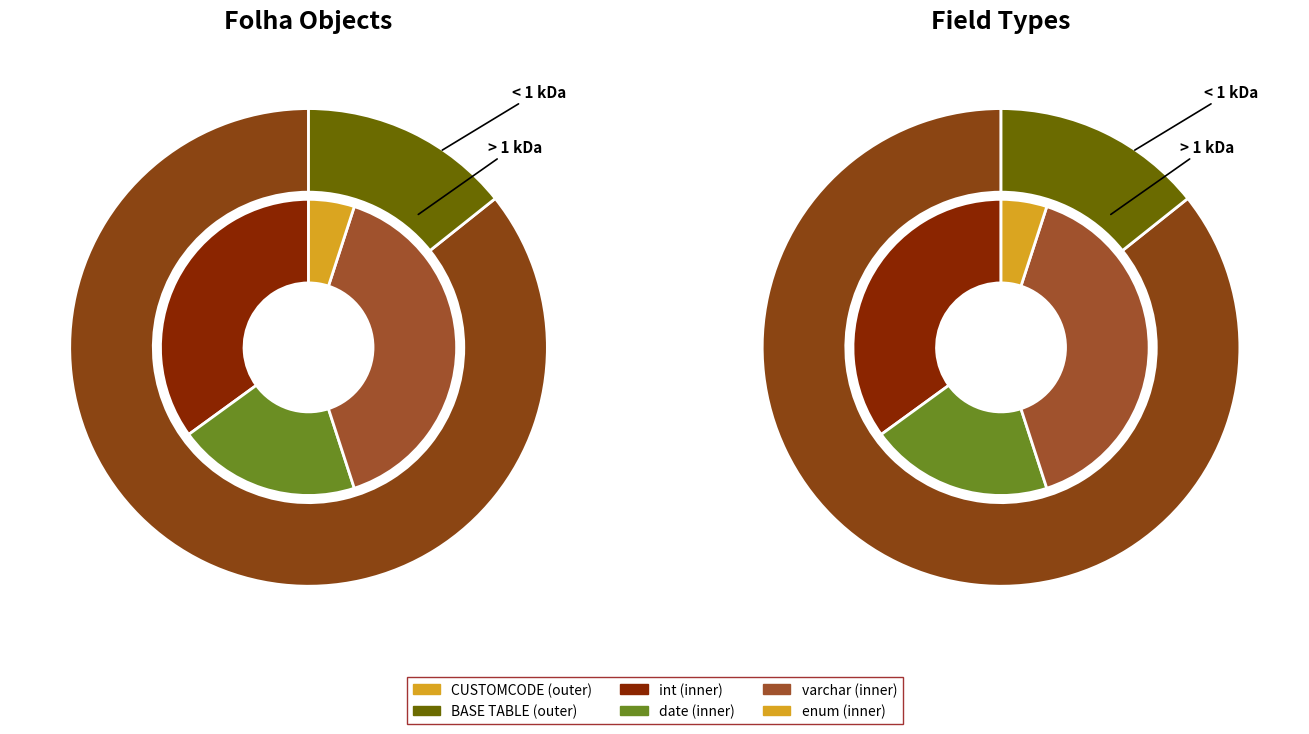

What is the smallest slice in the pie chart?

BASE TABLE